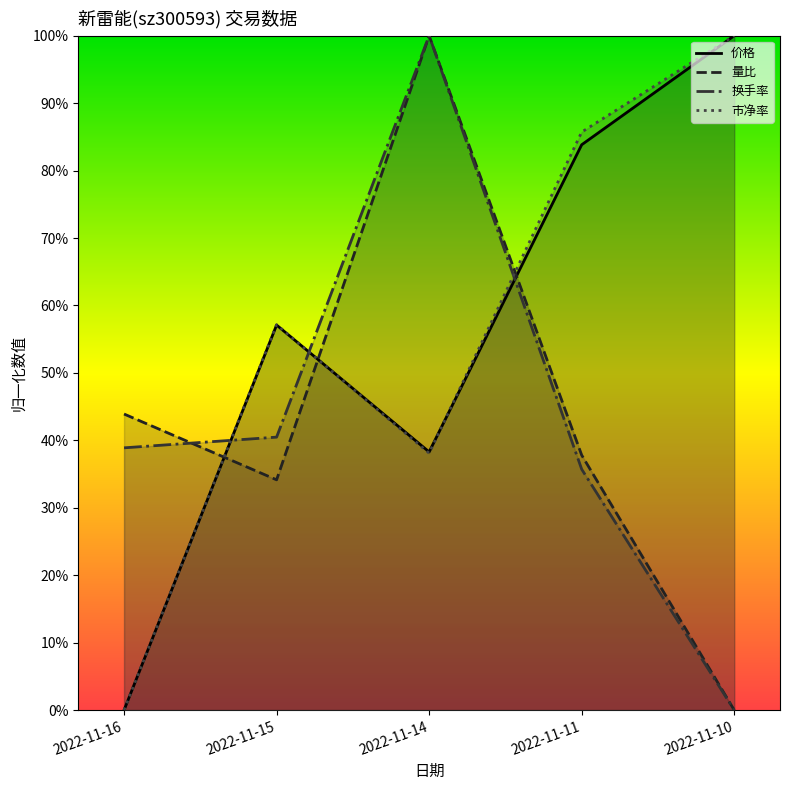

At which category does the chart reach its minimum across all series?

2022-11-16